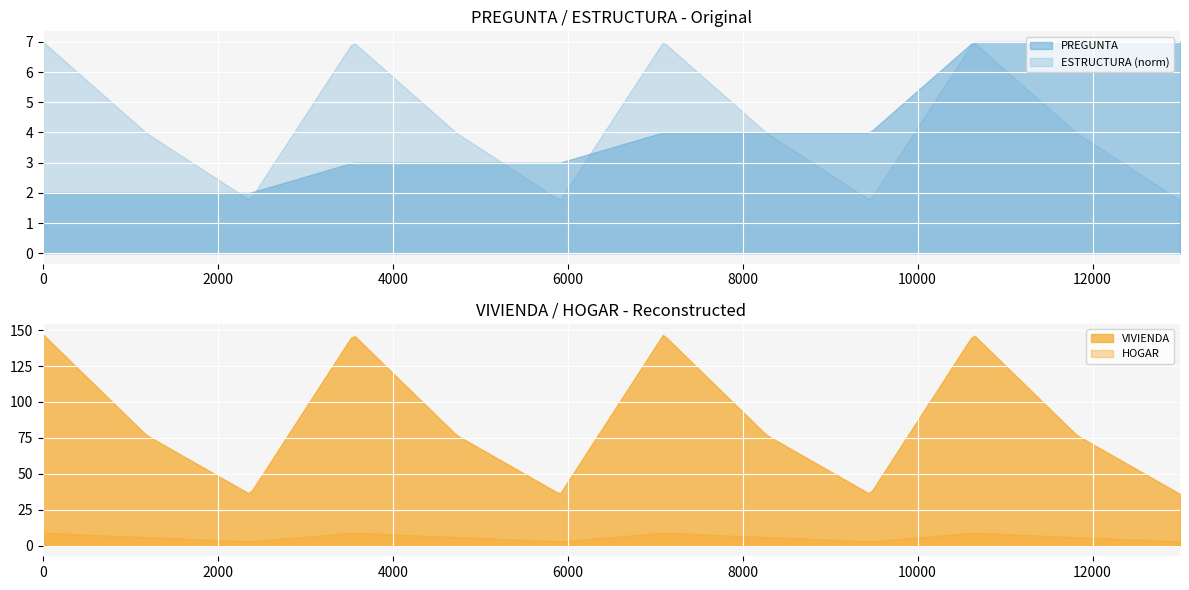

What is the maximum value for ESTRUCTURA (norm)?

7.0